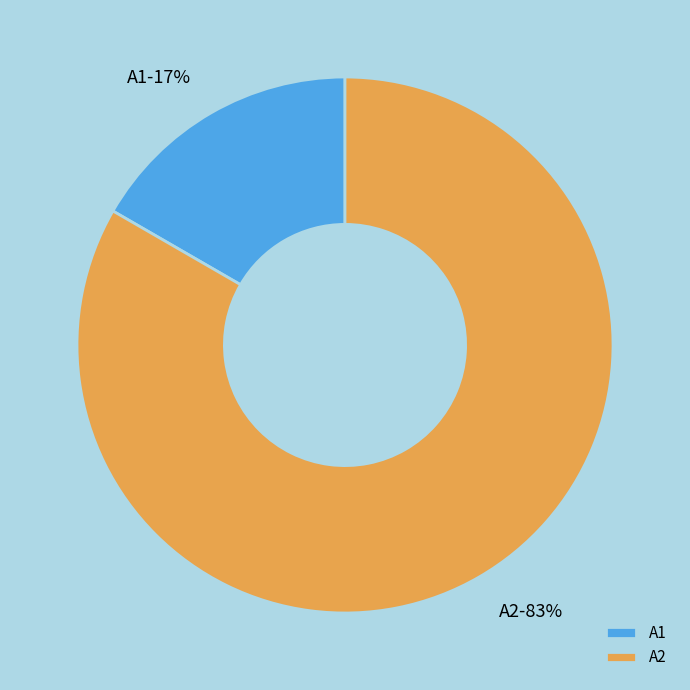

Which category has the biggest portion of the pie?

A2